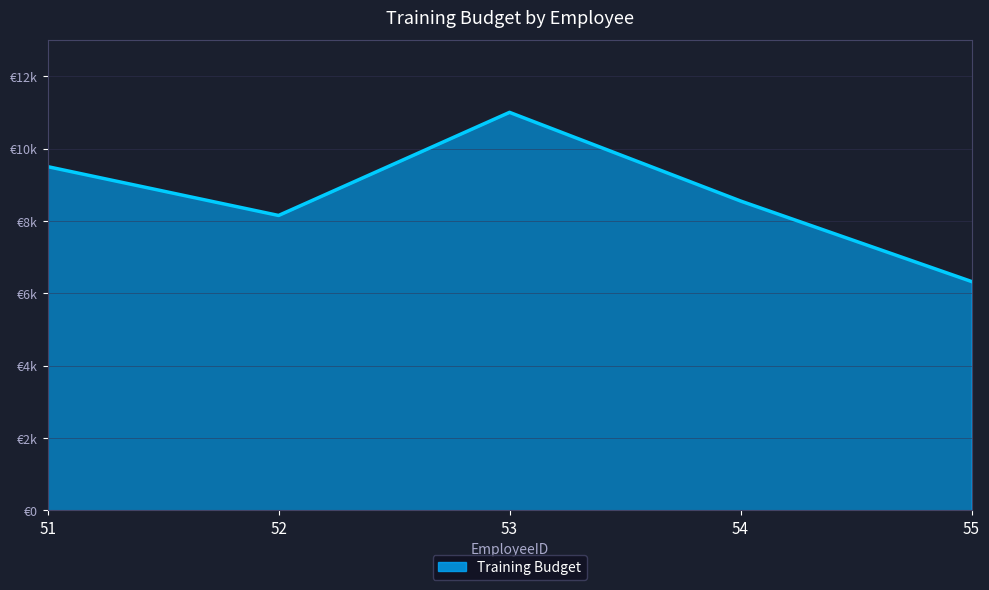

Rank the categories by value from highest to lowest.

53, 51, 54, 52, 55